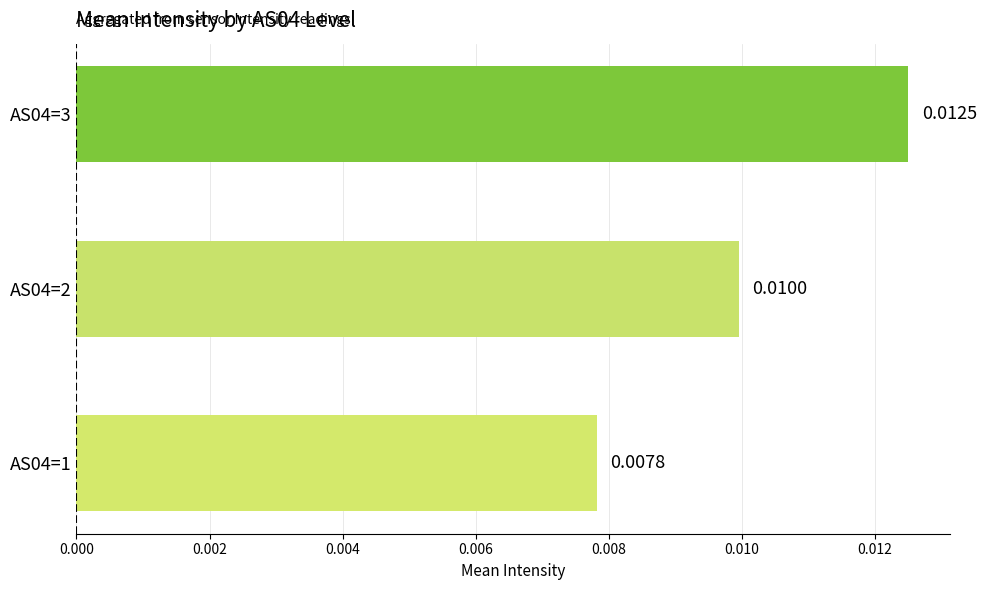

Rank the categories by value from lowest to highest.

AS04=1, AS04=2, AS04=3